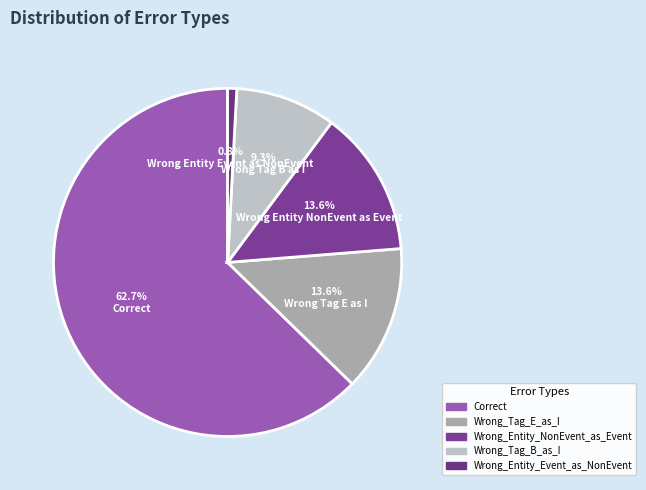

To the nearest percent, what percentage of the pie is Wrong_Entity_Event_as_NonEvent?

1%